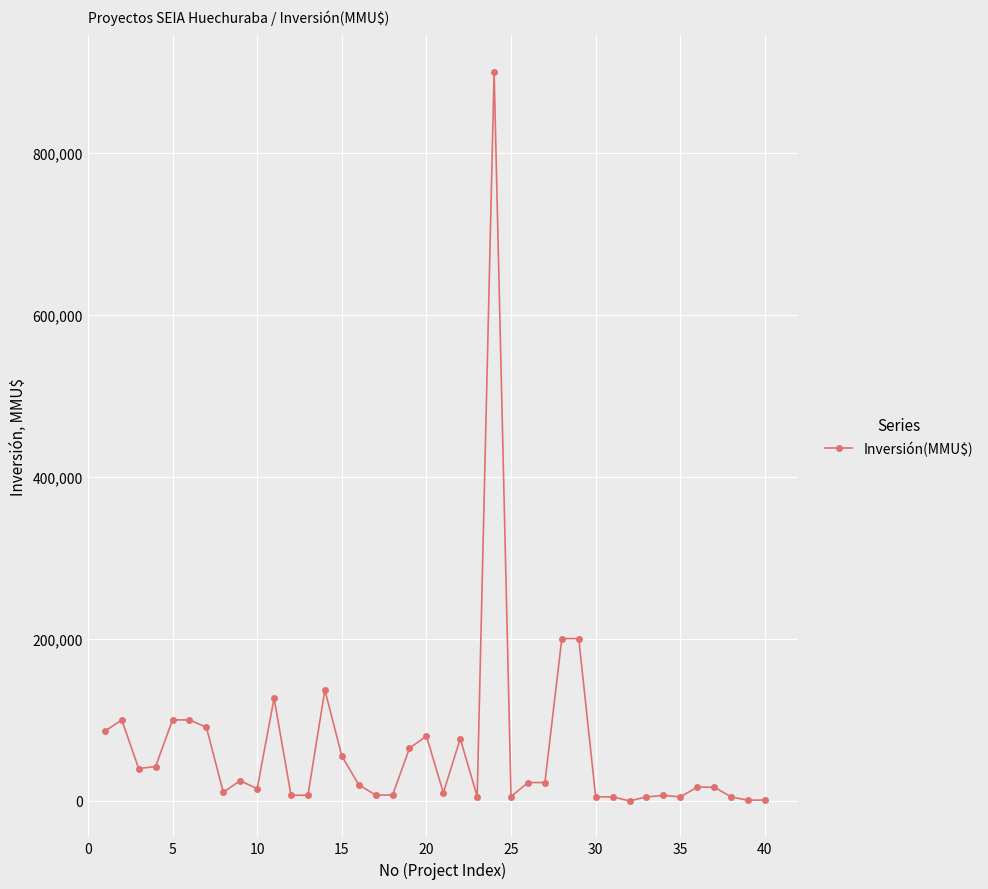

What is the difference between the maximum and minimum values?

899990